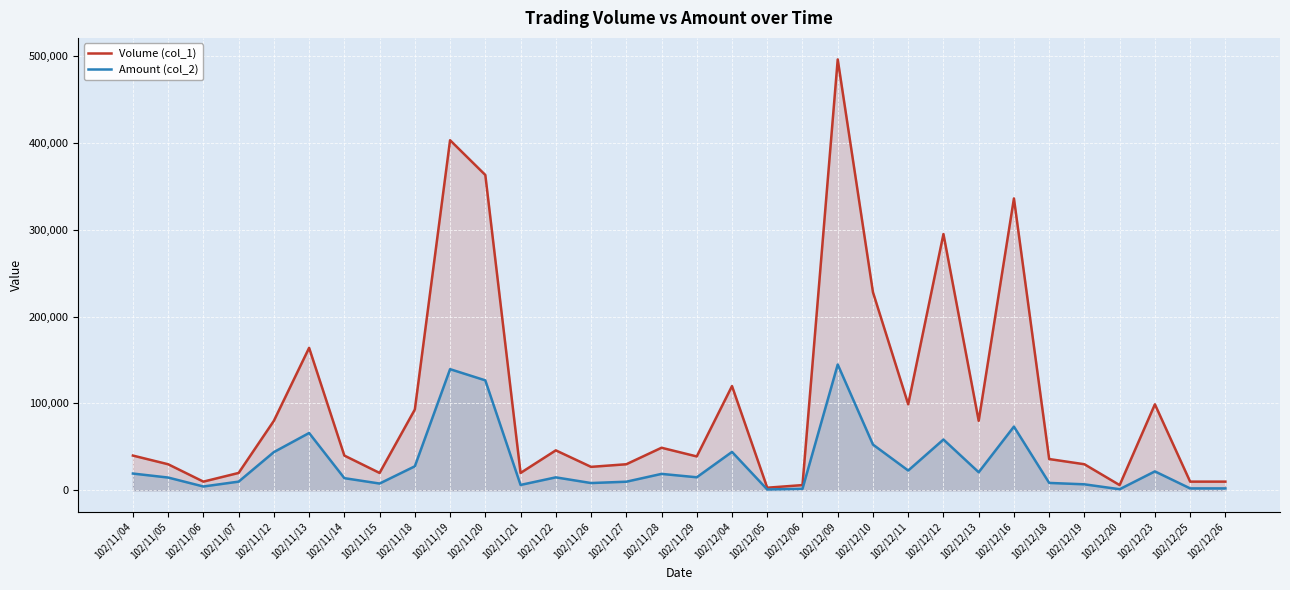

Reading right to left, transcribe all the data shown in this chart.

Volume (col_1): 10000	10000	99000	6000	30000	36000	336000	80000	295000	99000	228000	496000	6000	3000	120000	39000	49000	30000	27000	46000	20000	363000	403000	93000	20000	40000	164000	80000	20000	10000	30000	40000
Amount (col_2): 2200	2200	21780	1260	6900	8520	73340	20800	58470	22770	52650	144820	1740	960	44200	15010	18910	9900	8370	14920	6200	126580	139450	27650	7800	14000	65980	44000	10000	4400	14700	19300